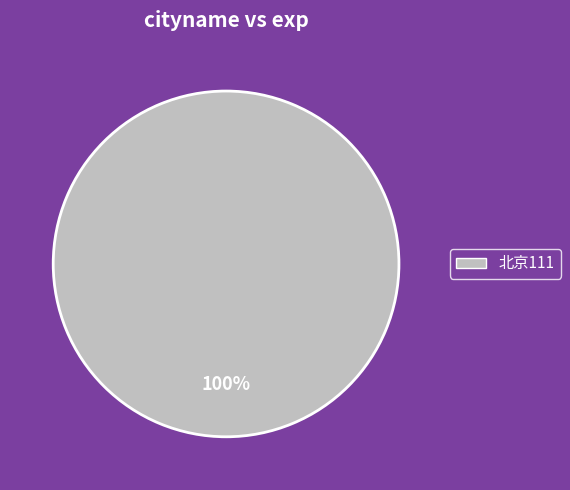

Count the number of slices in the pie.

1